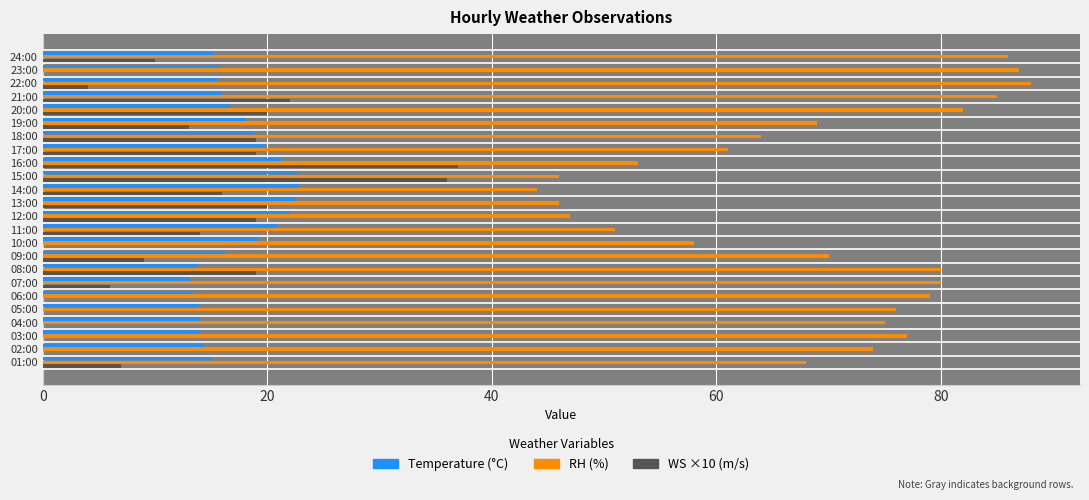

How many categories are shown in the chart?

24